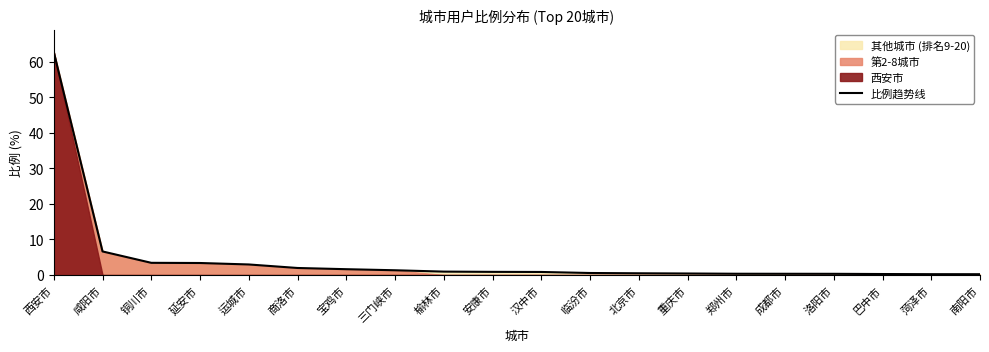

The value at 延安市 is 0.9. True or false?

False